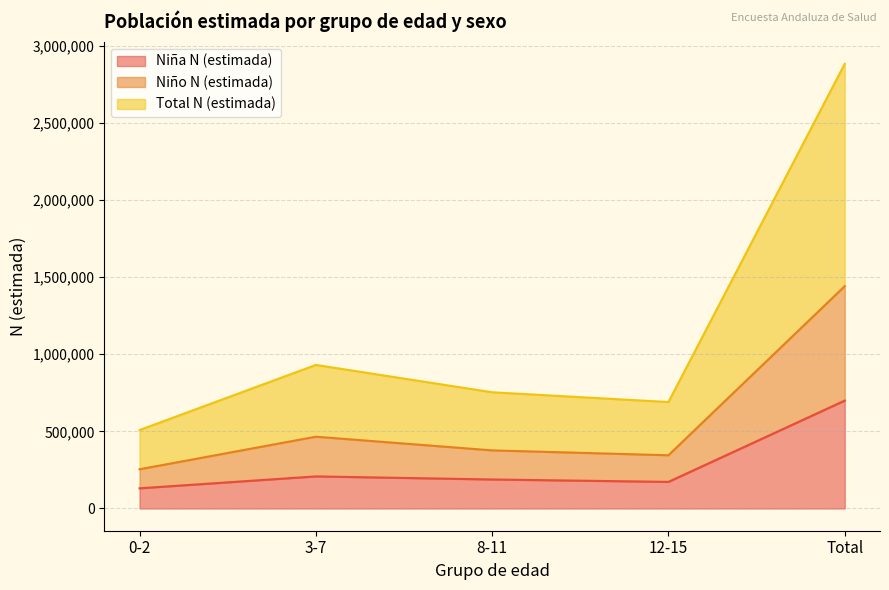

True or false: Total N (estimada) and Niño N (estimada) intersect in this chart.

False